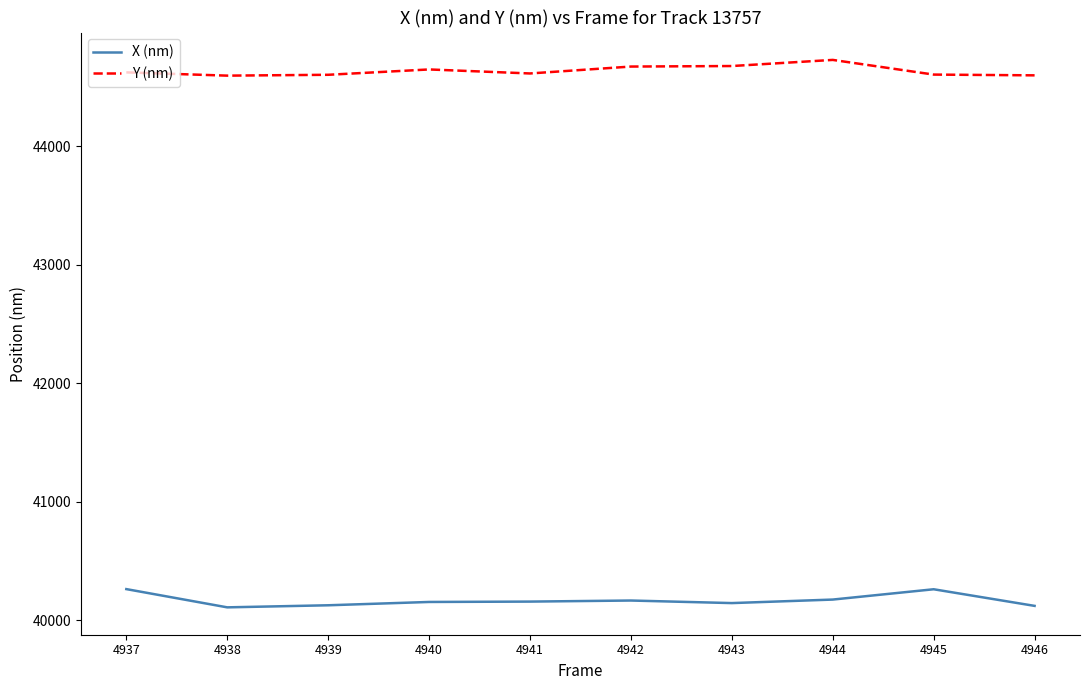

At which category does the chart reach its peak across all series?

4944